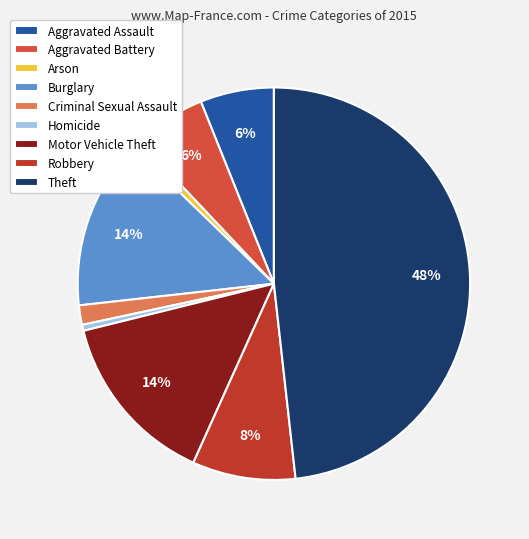

Is there a majority slice in this chart?

No